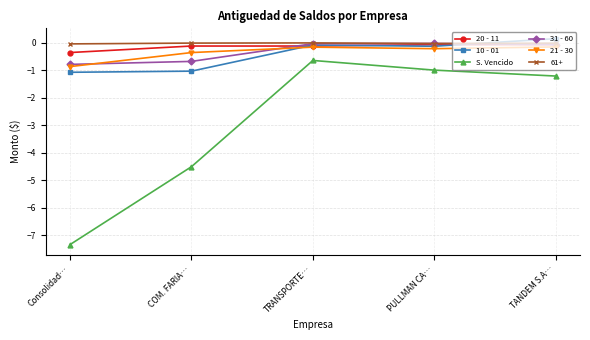

At which category does the chart reach its minimum across all series?

Consolidad…